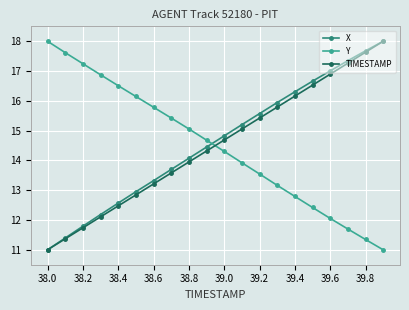

What is the minimum value shown in the chart?

11.0